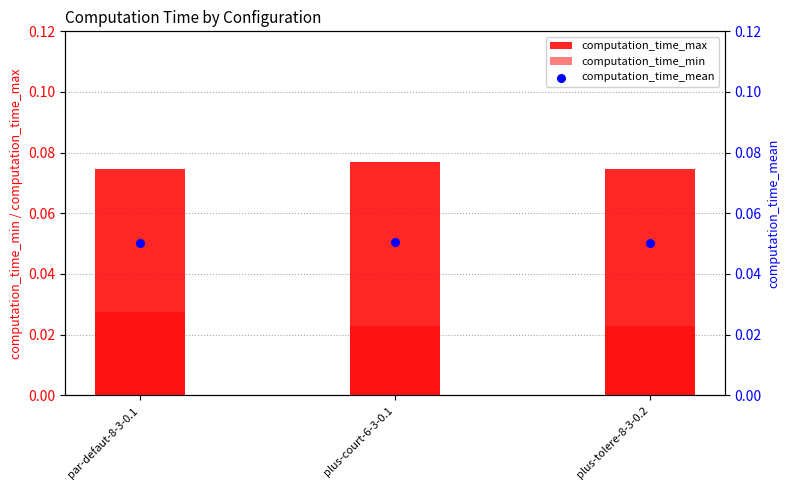

What are all the series names shown in the legend?

computation_time_max, computation_time_min, computation_time_mean